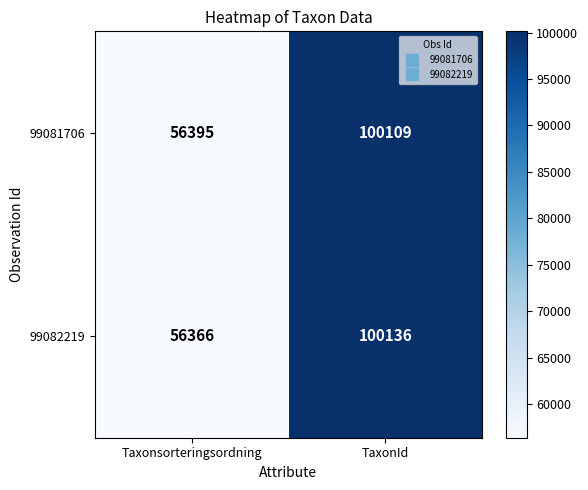

Which series has the largest range (max minus min)?

99082219